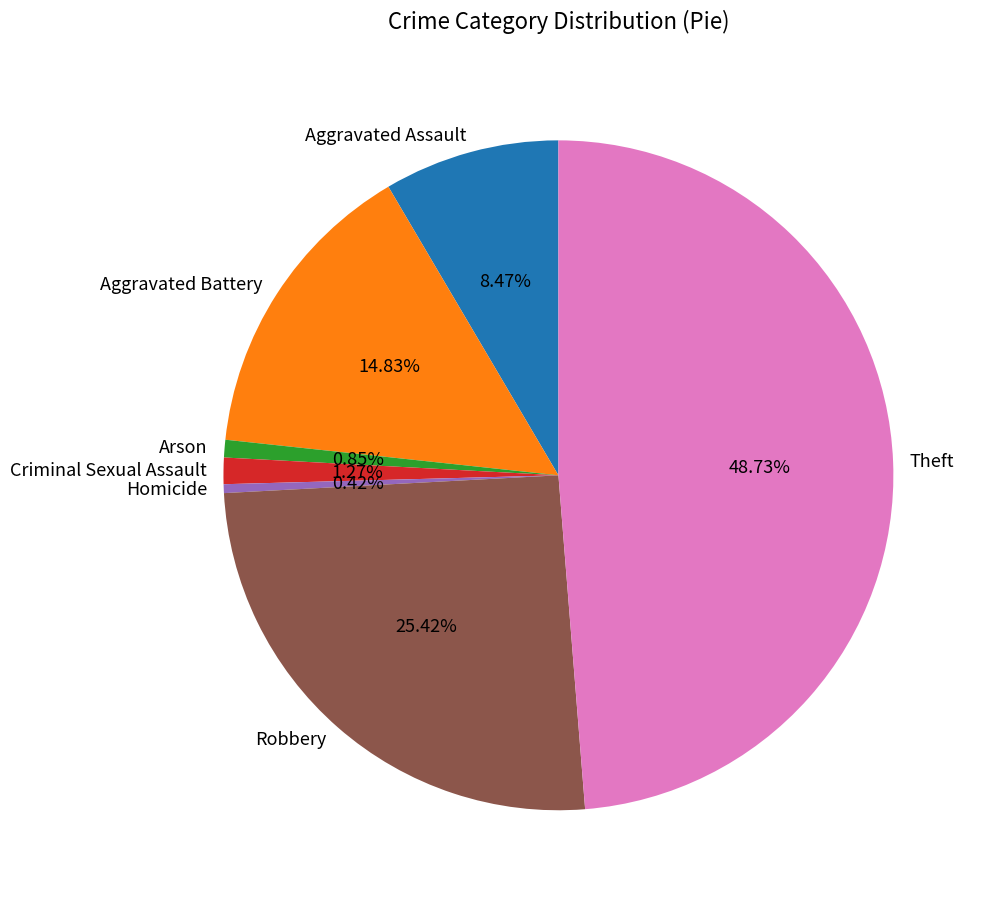

To the nearest percent, what is the difference between the Criminal Sexual Assault and Aggravated Assault slice percentages?

7%